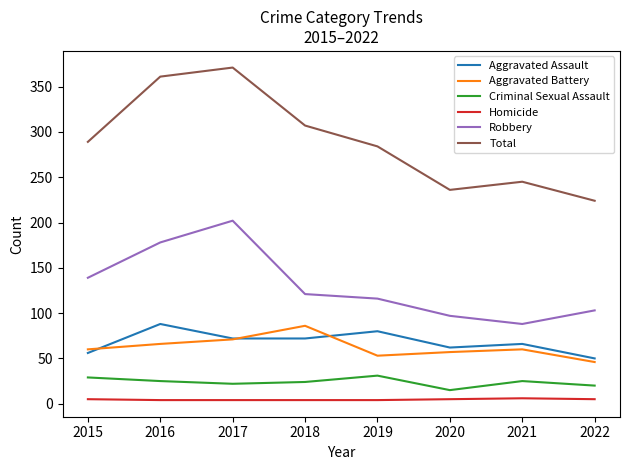

What is the difference between the highest and lowest values at 2015?

284